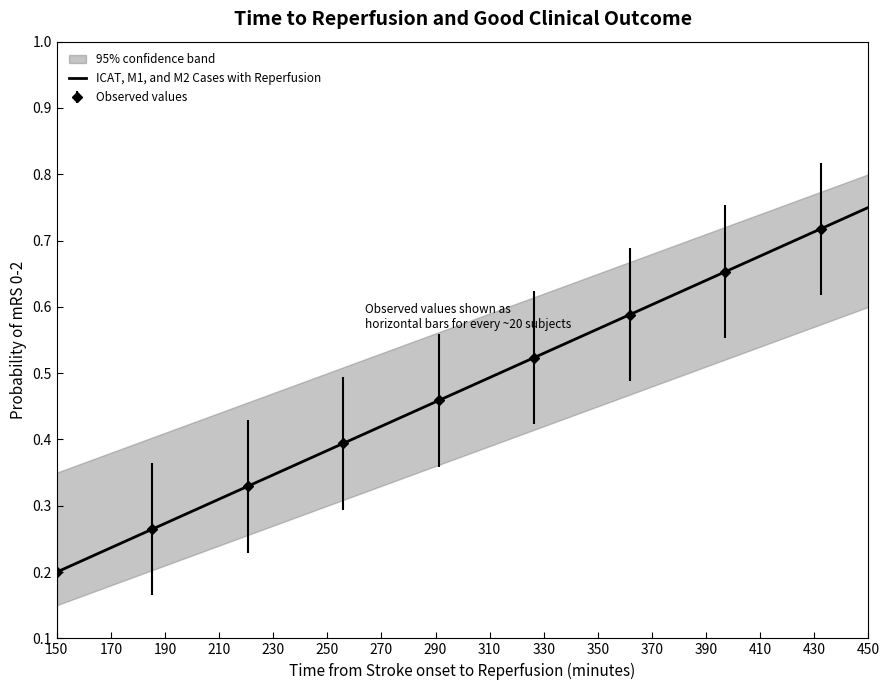

Is it true that ICAT, M1, and M2 Cases with Reperfusion equals 1.2 at 450?

False